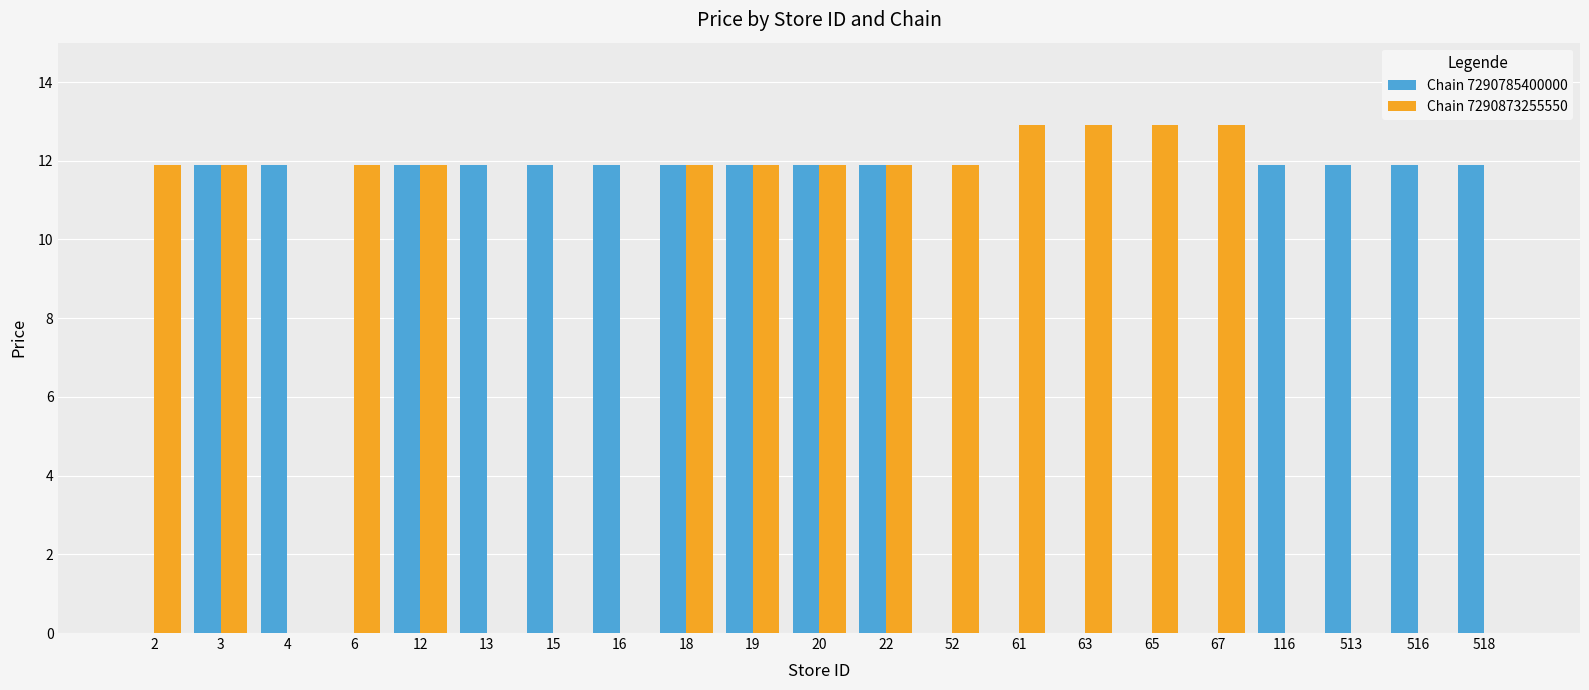

Count the number of data series in this chart.

2